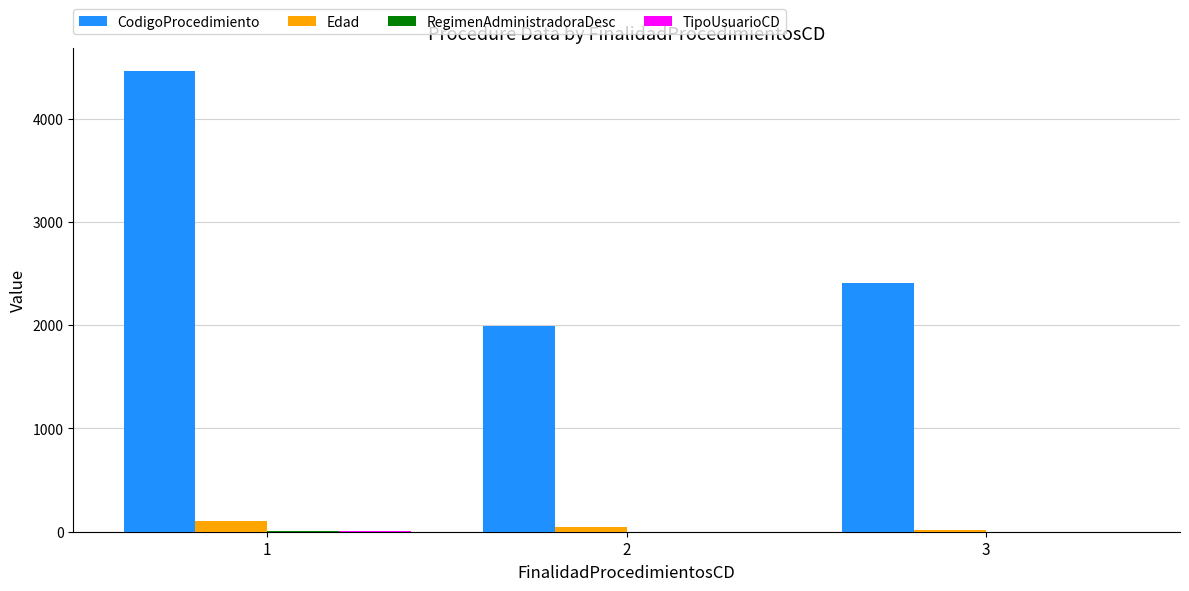

What is the maximum value shown in the chart?

4462